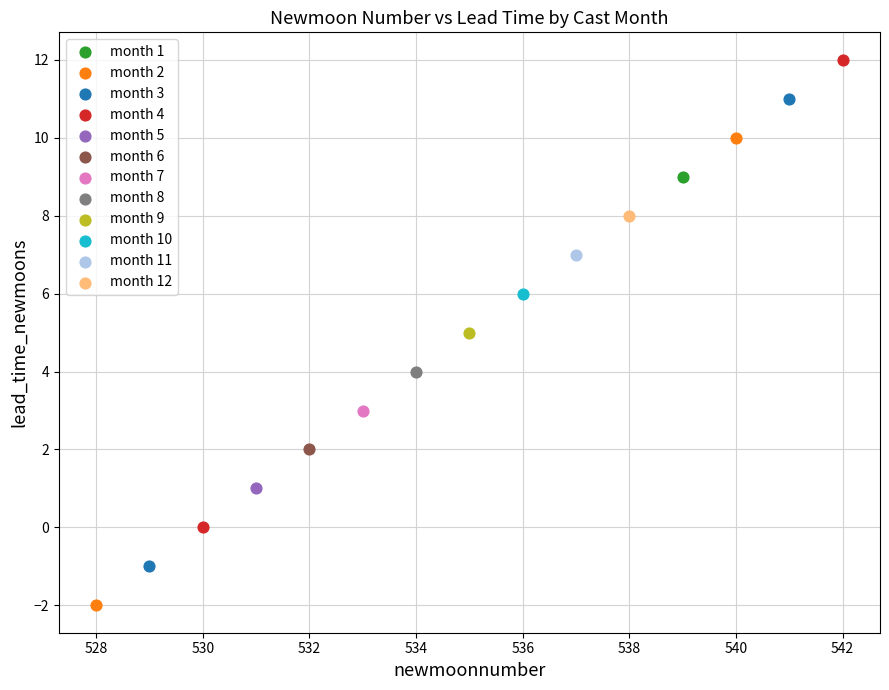

What are all the series names shown in the legend?

month 1, month 2, month 3, month 4, month 5, month 6, month 7, month 8, month 9, month 10, month 11, month 12